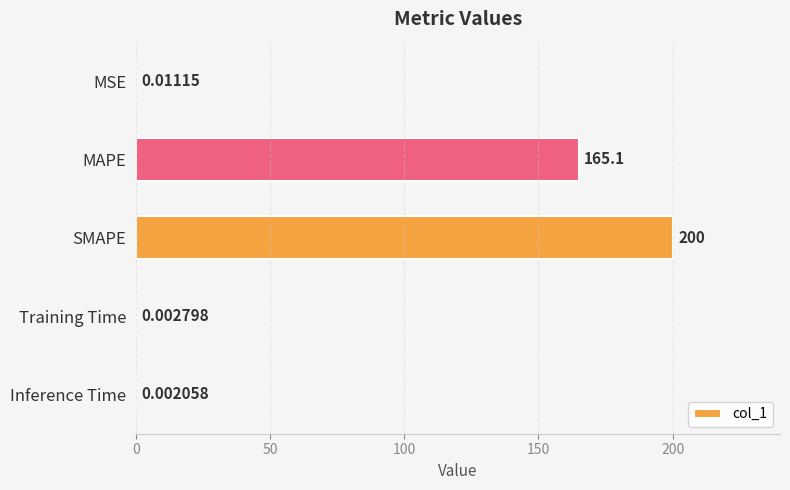

What is the change in value from MAPE to Training Time?

-165.0